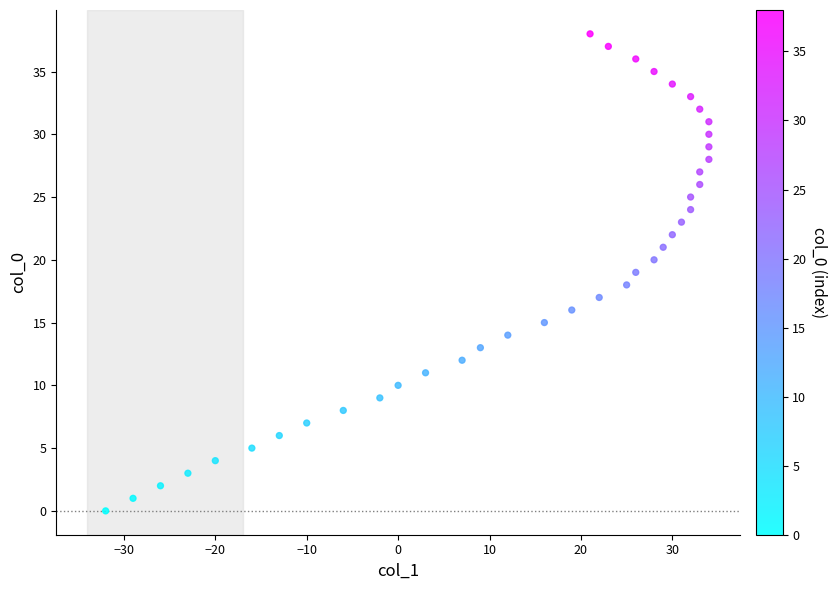

What is the range of X values (max minus min)?

66